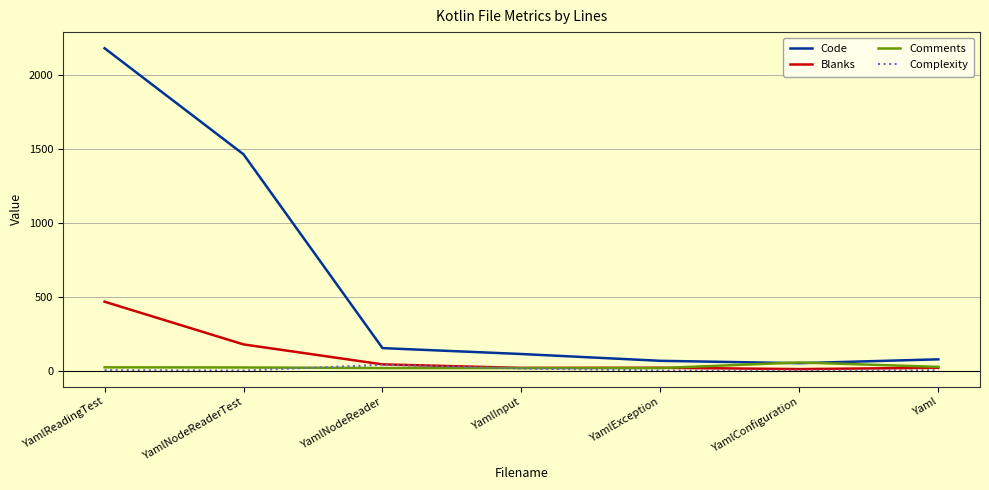

True or false: Blanks has a value of 466 at YamlReadingTest.

True